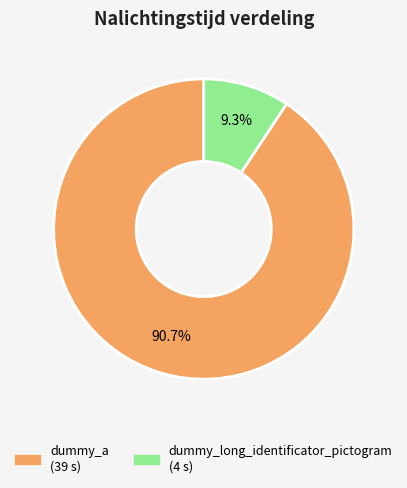

How many segments does this pie chart have?

2